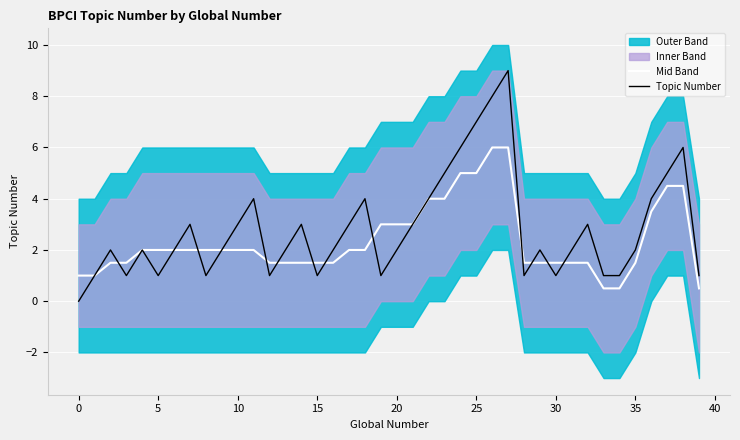

Which label corresponds to the largest value in the chart?

27